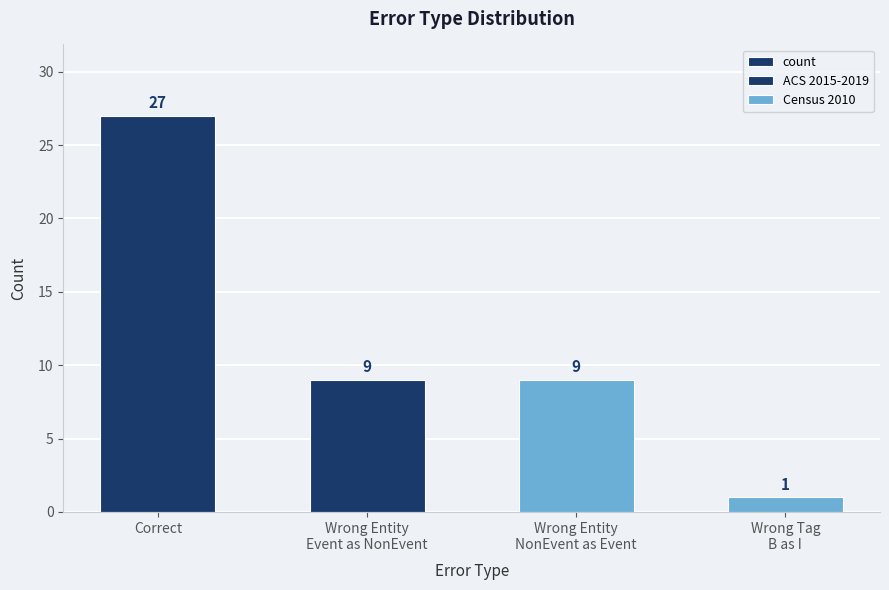

What is the sum of the values at Wrong Tag B as I and Correct?

28